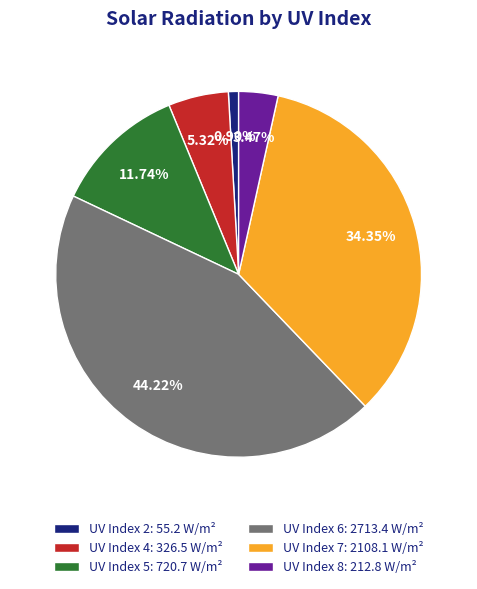

Does any single category account for the majority?

No